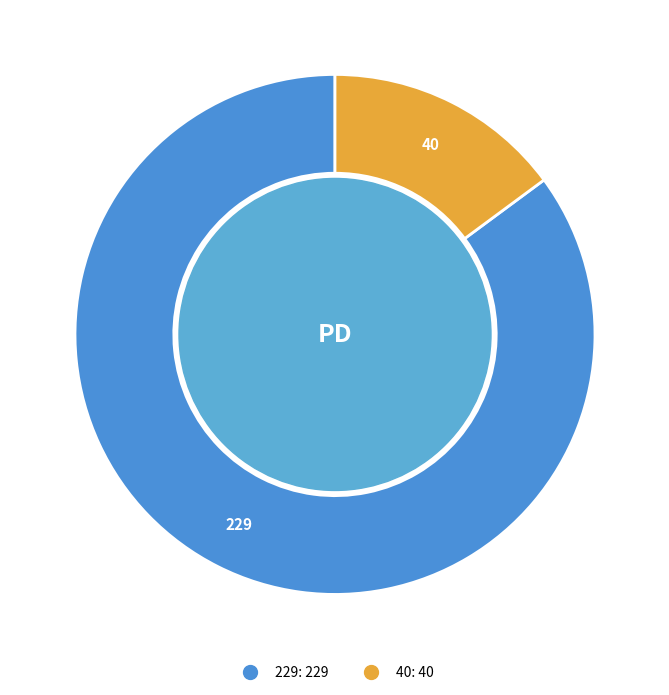

Rank the categories by value from lowest to highest.

40, 229